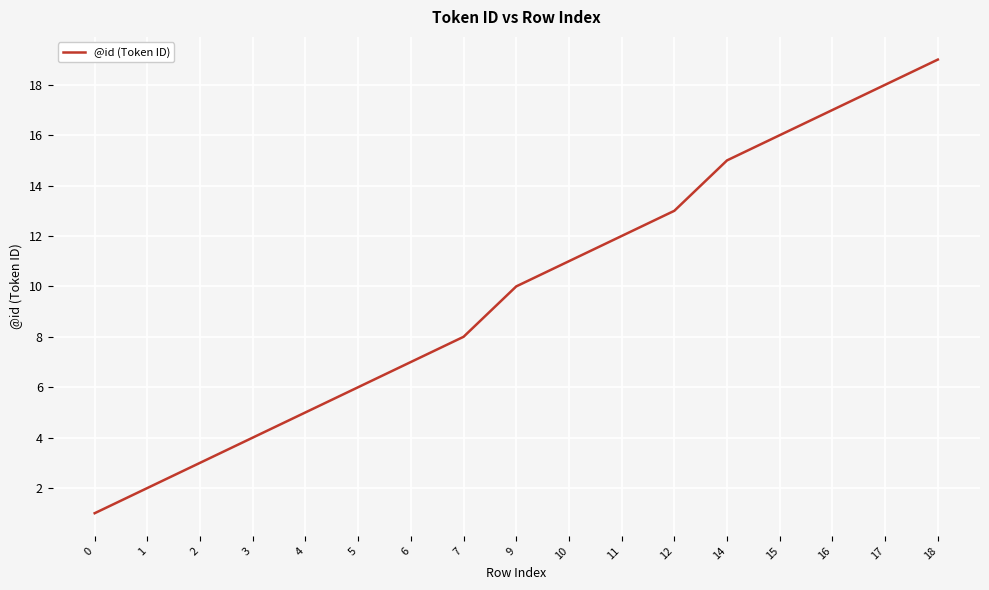

Which has a higher value, 12 or 1?

12